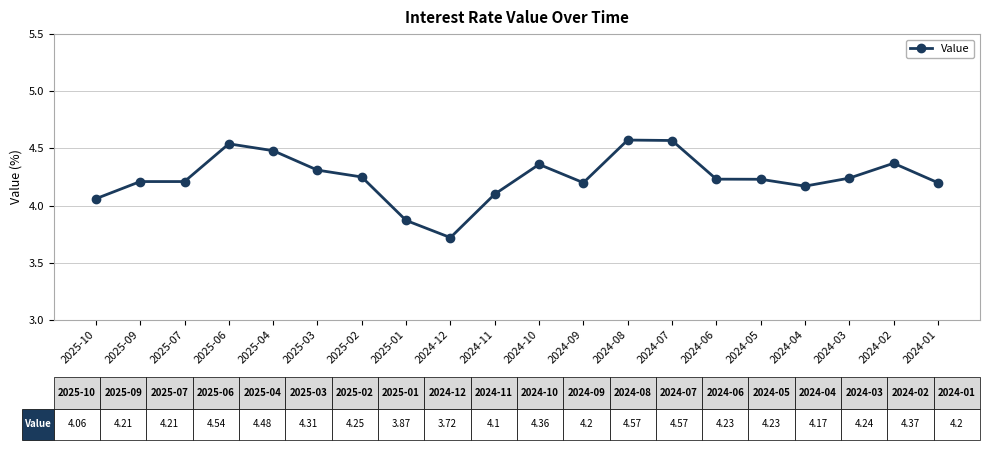

What is the smallest value displayed?

3.7